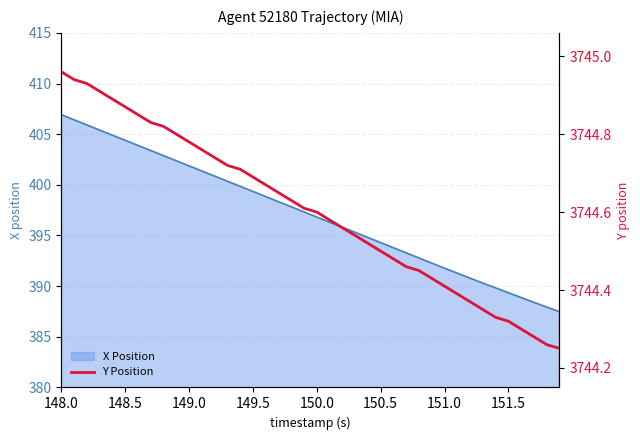

How many data points does each series have?

40